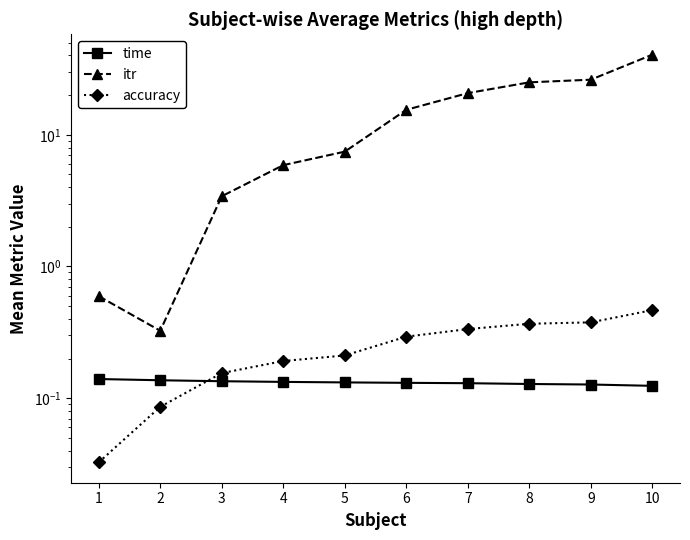

Reading left to right, extract all data points from this chart.

time: 1=0.1	2=0.1	3=0.1	4=0.1	5=0.1	6=0.1	7=0.1	8=0.1	9=0.1	10=0.1
itr: 1=0.6	2=0.3	3=3.4	4=5.9	5=7.4	6=15.5	7=20.7	8=25.0	9=26.2	10=40.6
accuracy: 1=0.0	2=0.1	3=0.2	4=0.2	5=0.2	6=0.3	7=0.3	8=0.4	9=0.4	10=0.5